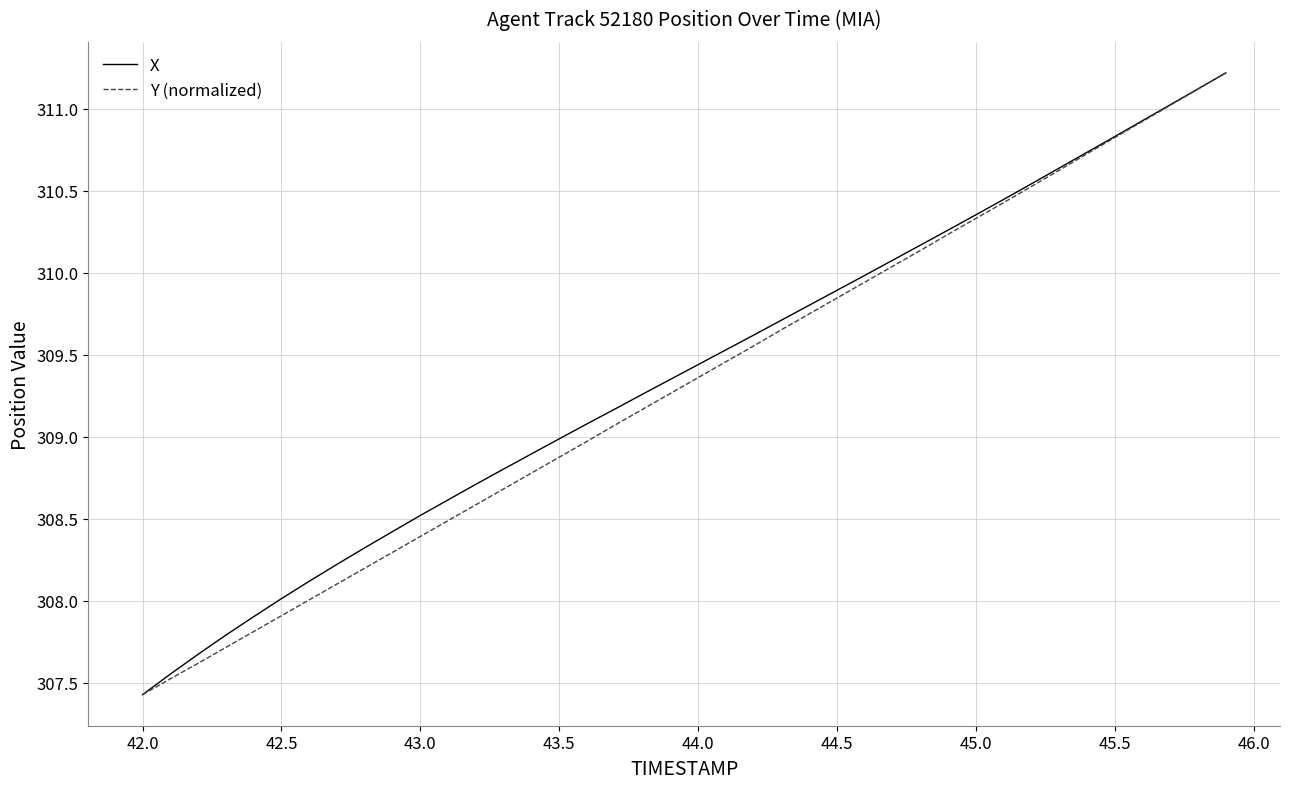

What is the highest value of the Y (normalized) series?

311.2